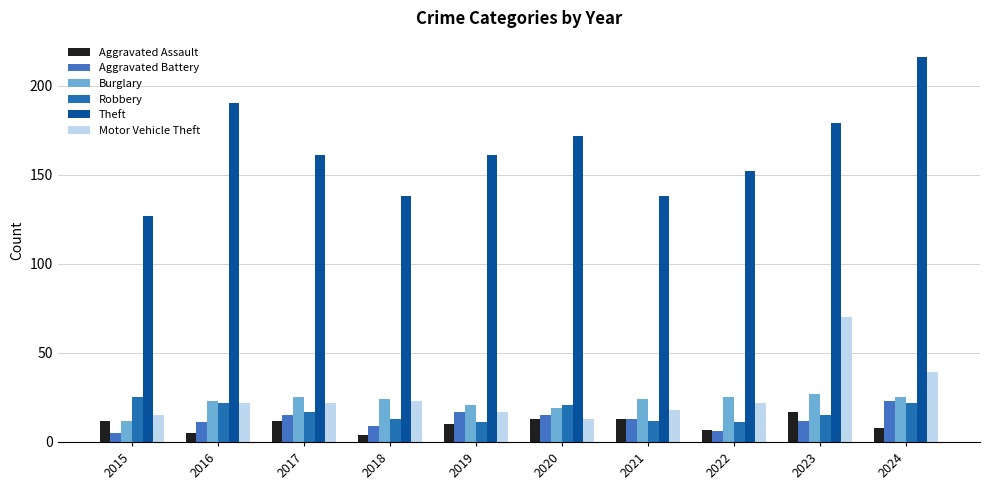

Count the number of data series in this chart.

6